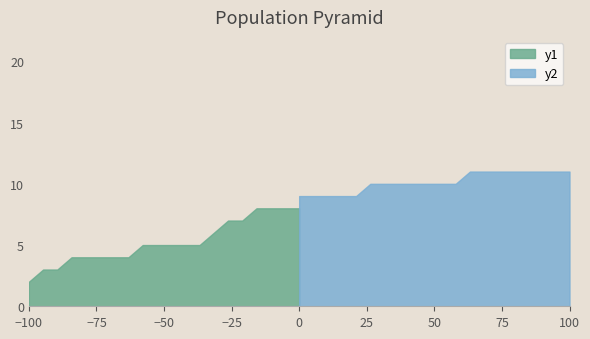

True or false: y1 and y2 intersect in this chart.

False